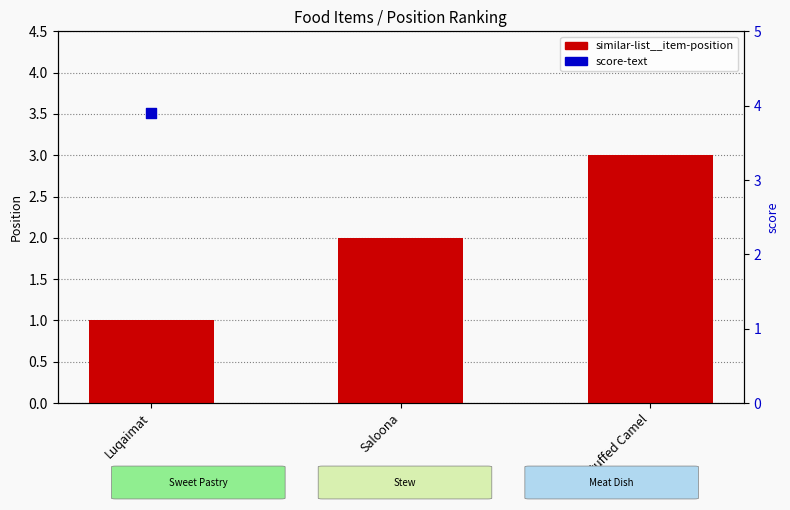

Approximately how many times larger is the value at Saloona compared to Luqaimat?

2.0